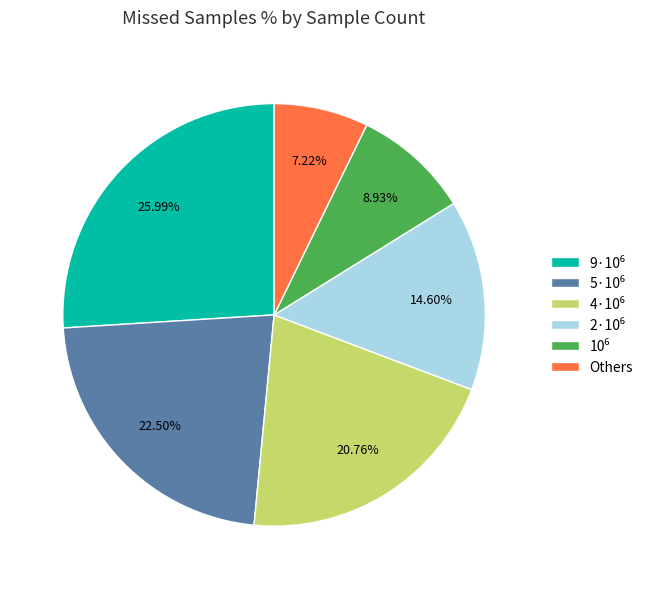

Which slice is the smallest?

Others